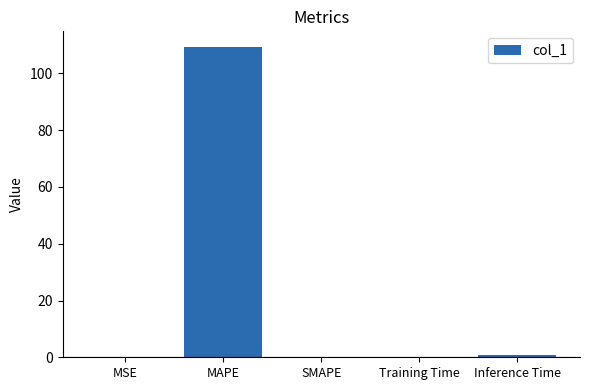

Which category has the highest value across all series?

MAPE